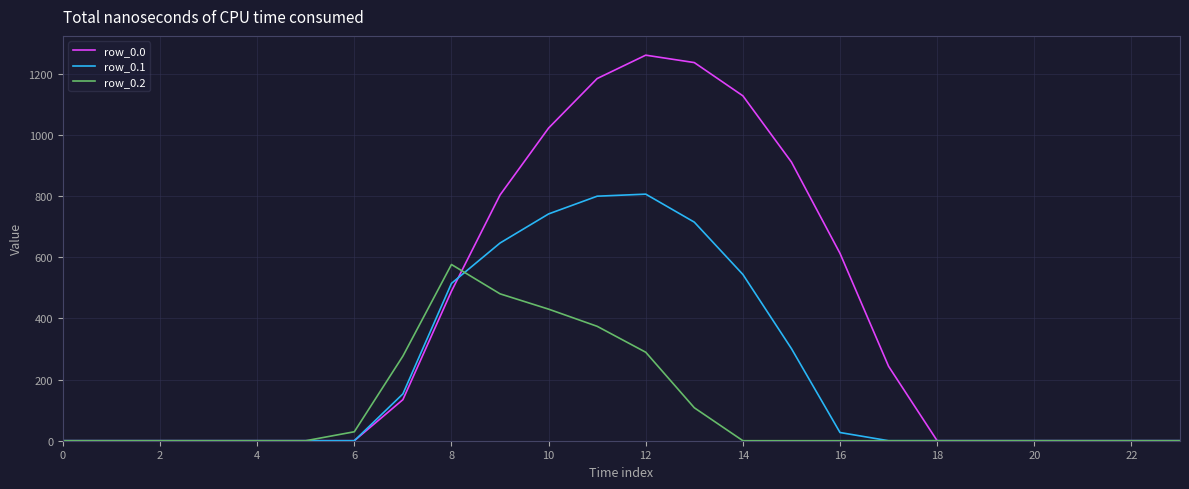

Which series has the largest total across all categories?

row_0.0